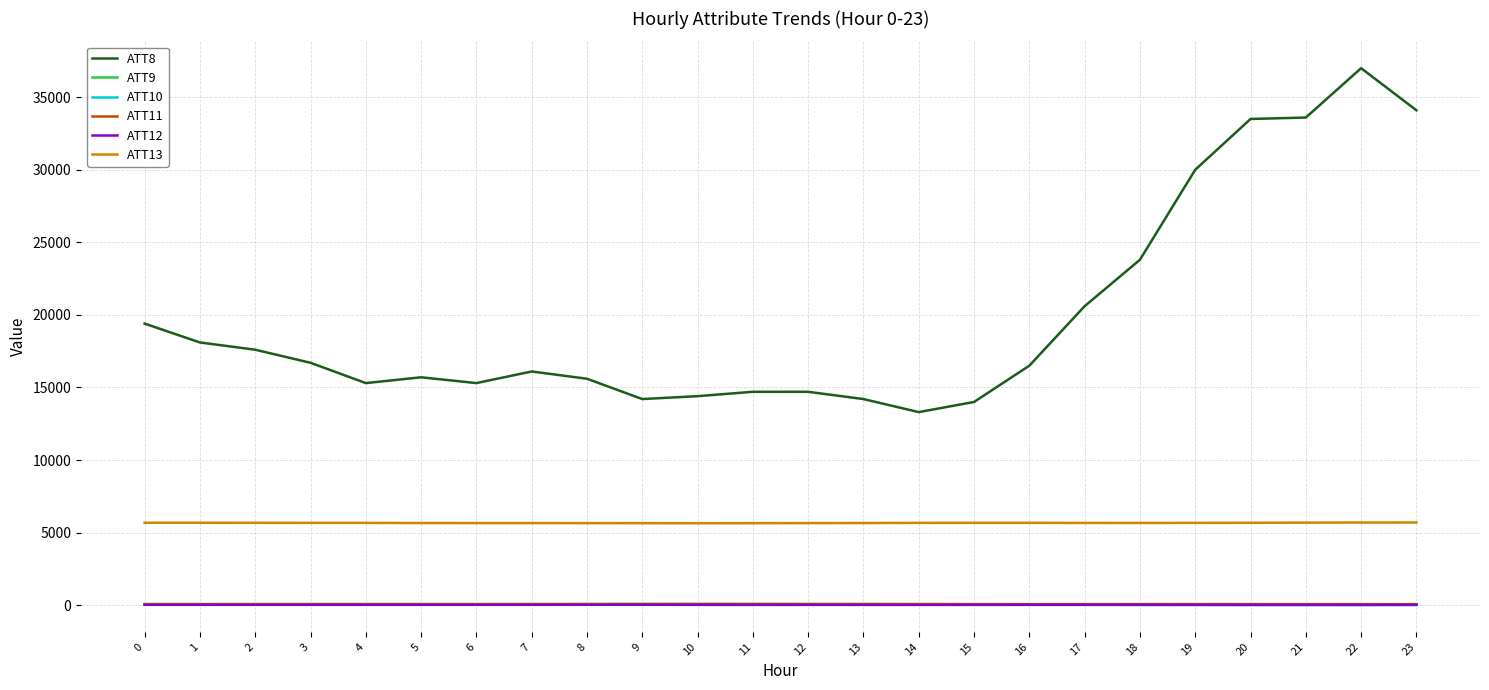

What is the maximum value shown in the chart?

37000.0